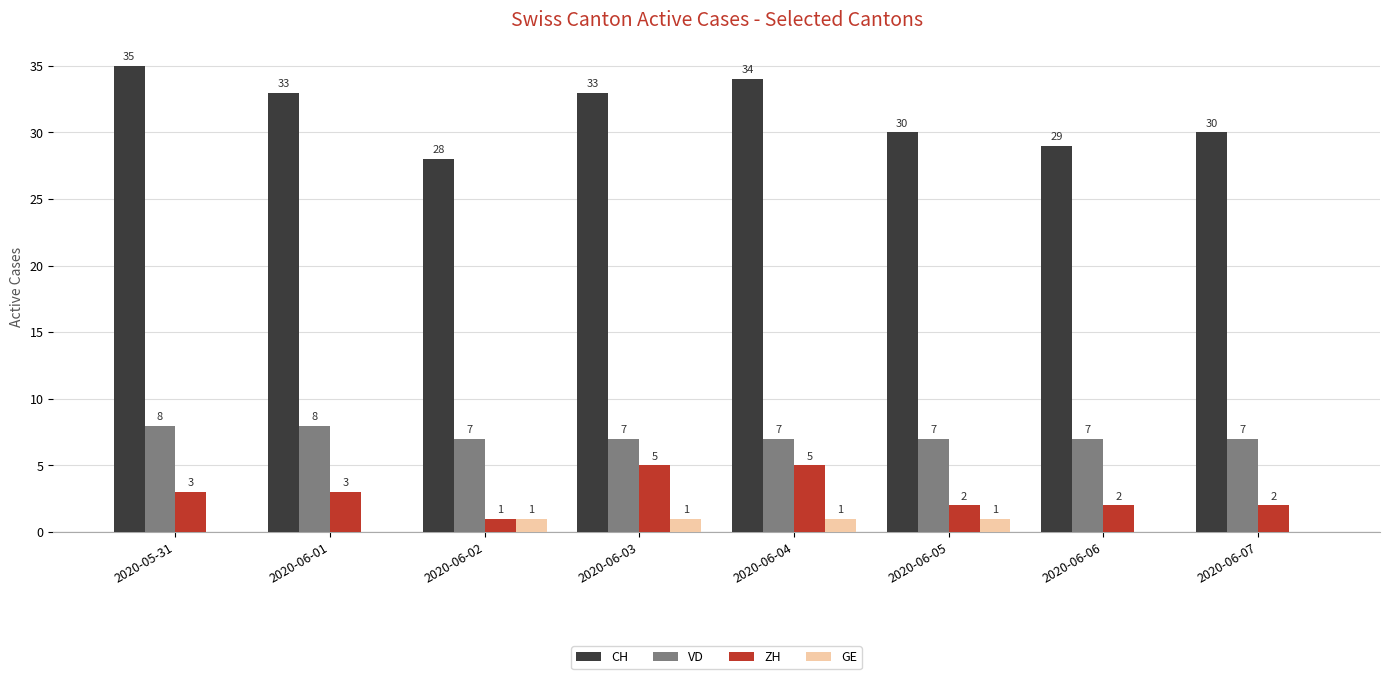

What is the maximum value shown in the chart?

35